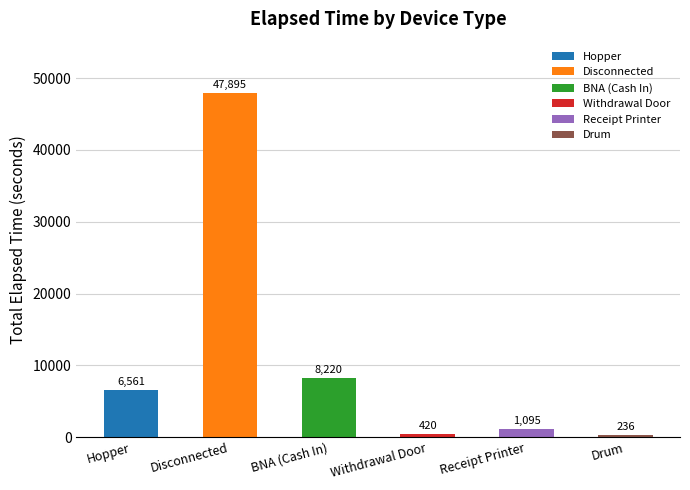

What is the label of the 1st bar from the left?

Hopper